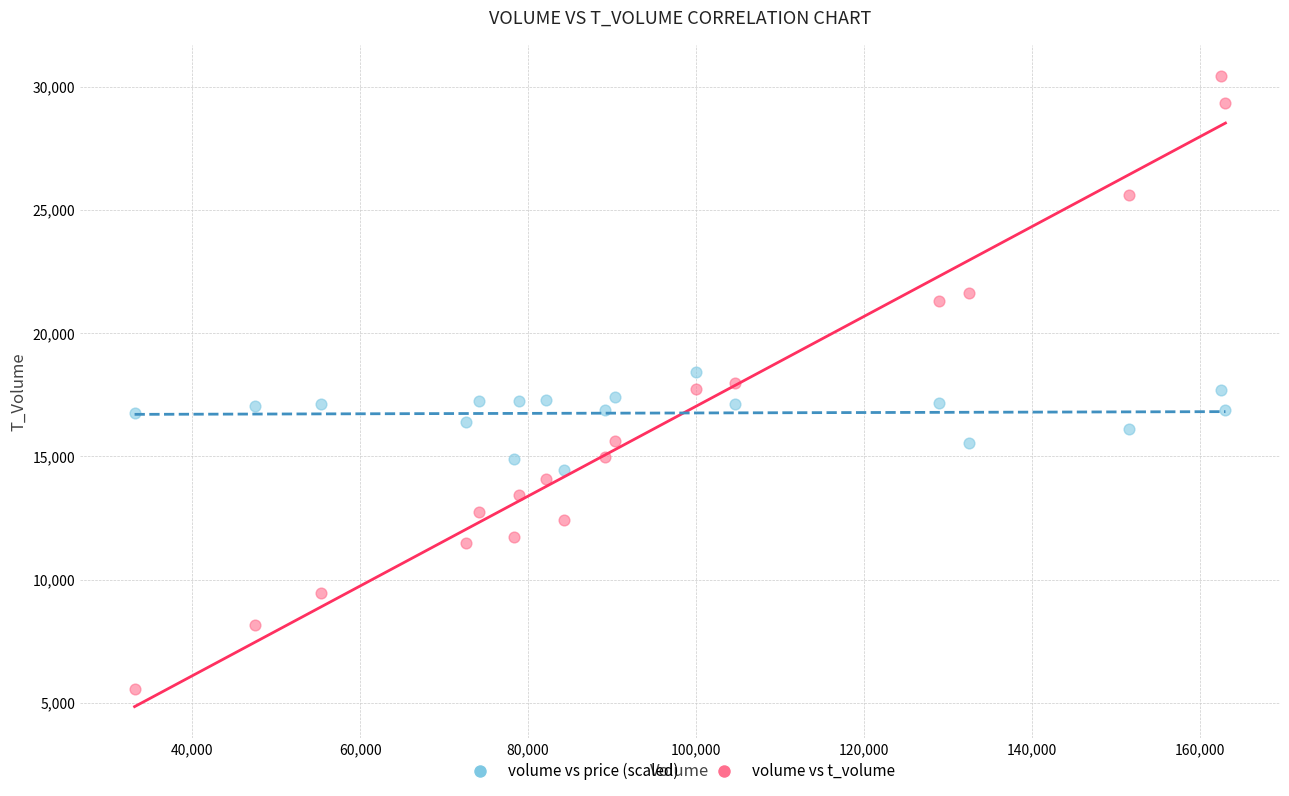

Which series has the widest spread of Y values?

volume vs t_volume